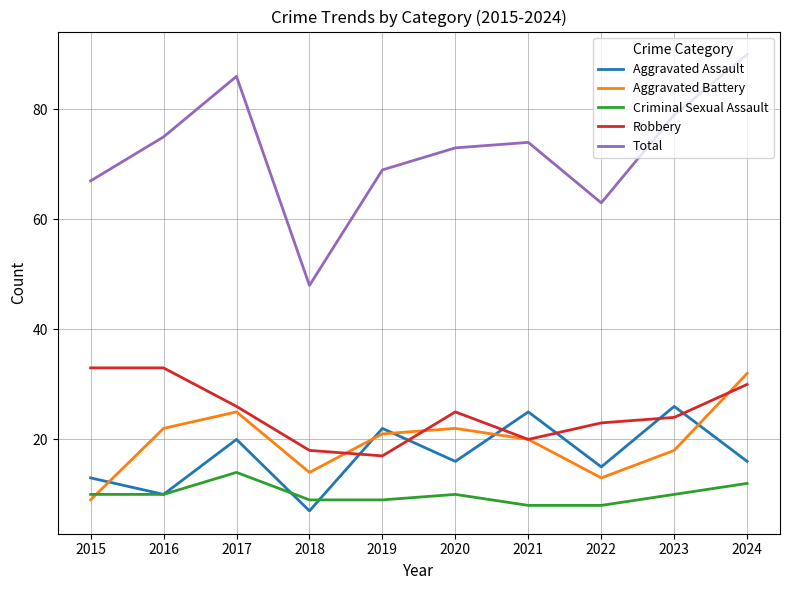

Which series has the largest total across all categories?

Total